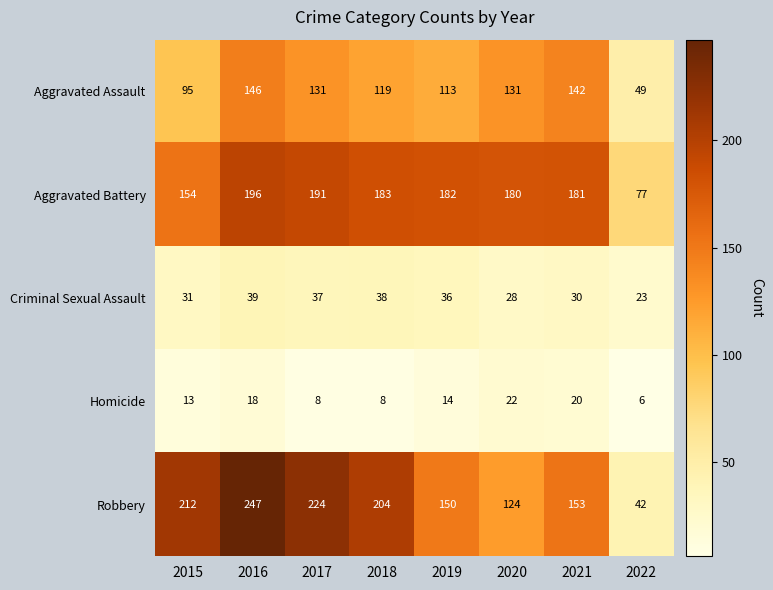

Between 2017 and 2022, which series saw the biggest shift?

Robbery